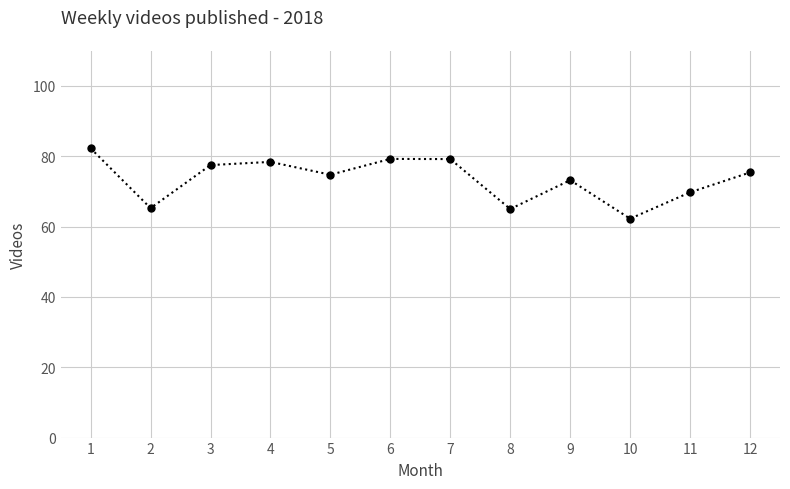

What is the sum of all values?

882.2